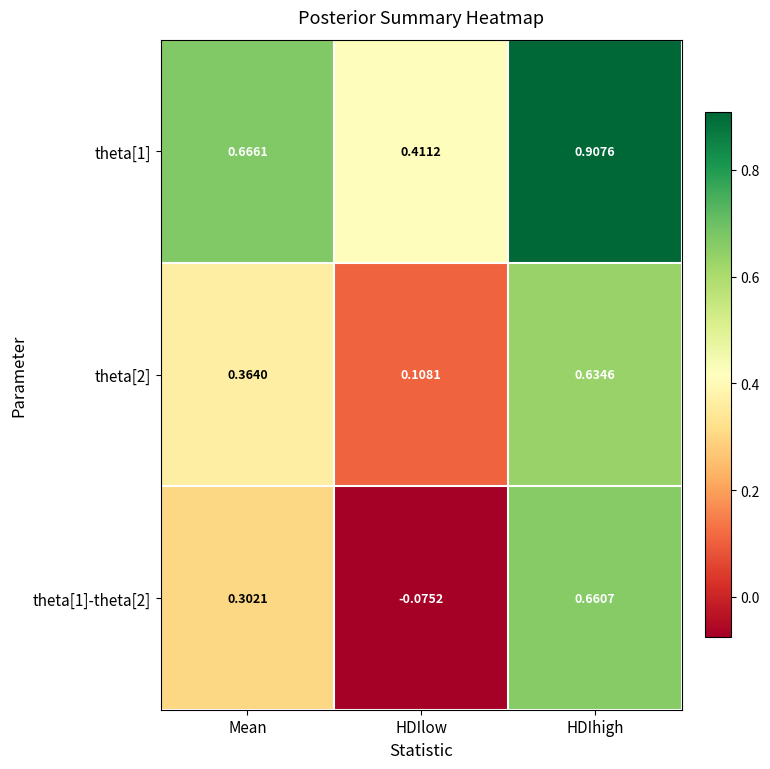

Which category has the highest value across all series?

HDIhigh